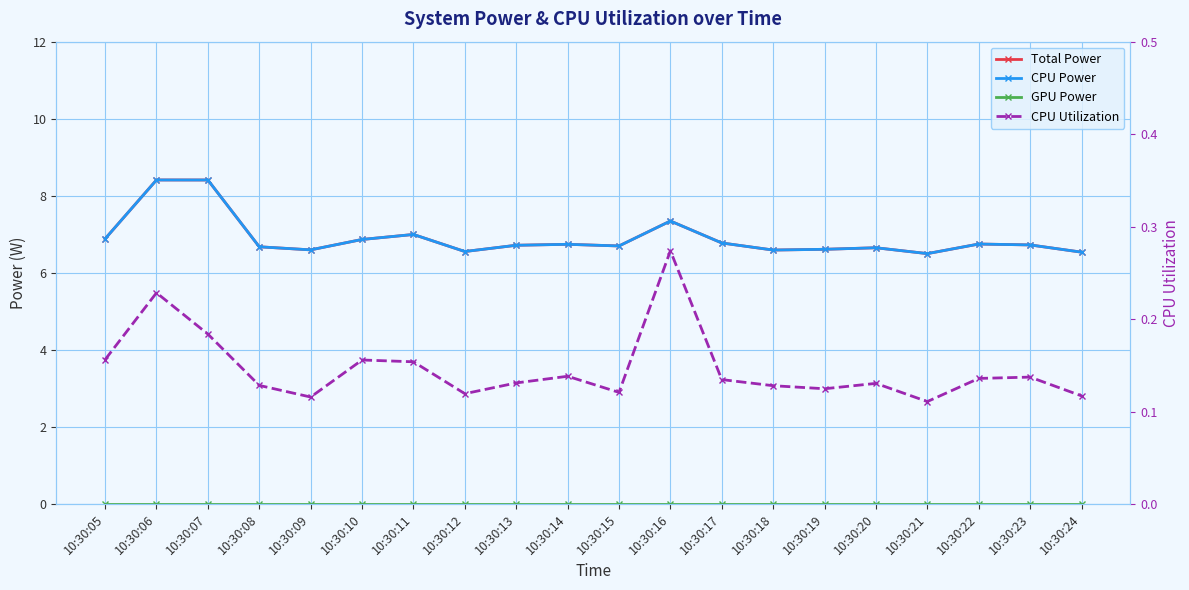

What is the spread (max minus min) of values at 10:30:07?

8.4